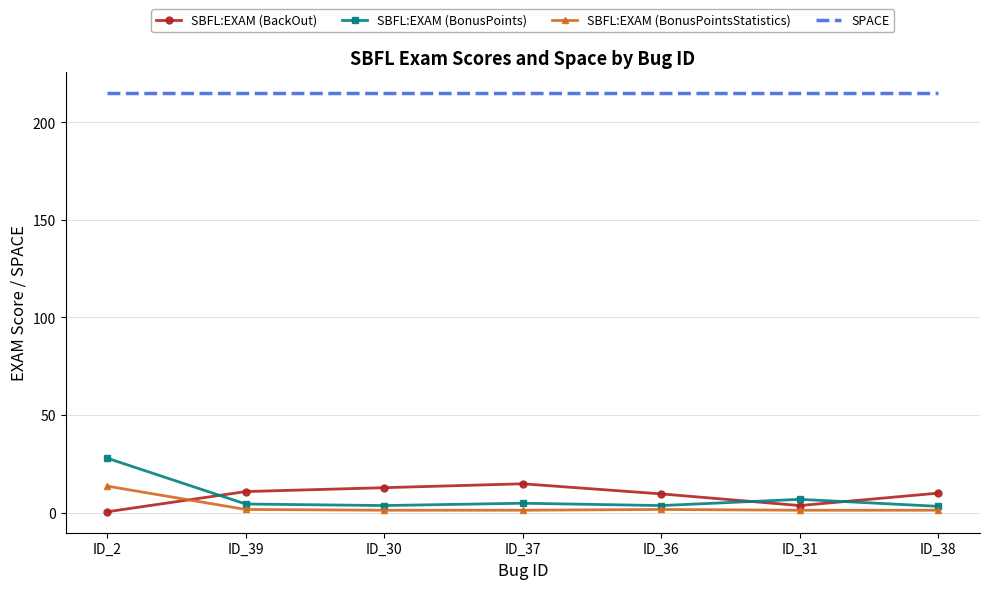

Which series has the widest spread of values?

SBFL:EXAM (BonusPoints)